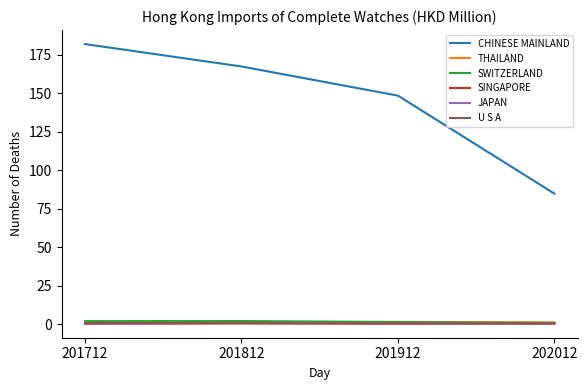

Where does the CHINESE MAINLAND series first go above 167?

201712